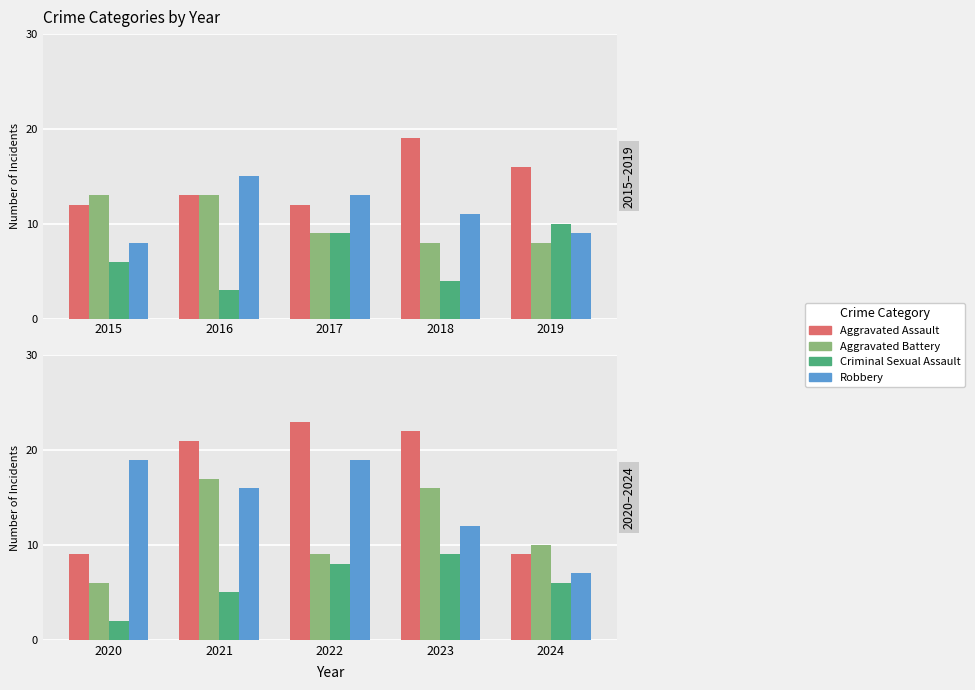

How many bars are there in each group?

4